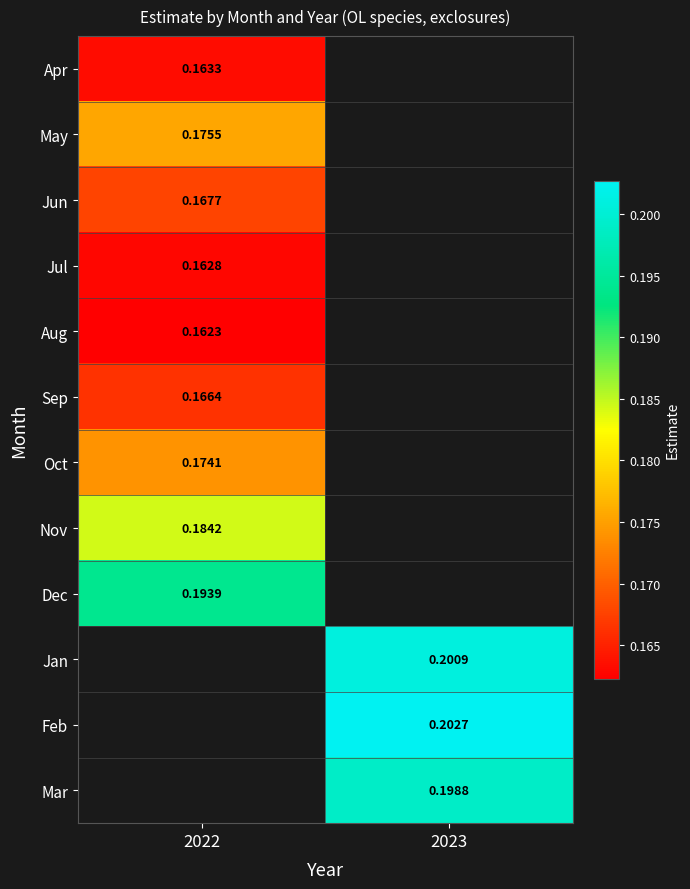

Which label corresponds to the smallest value in the chart?

2022